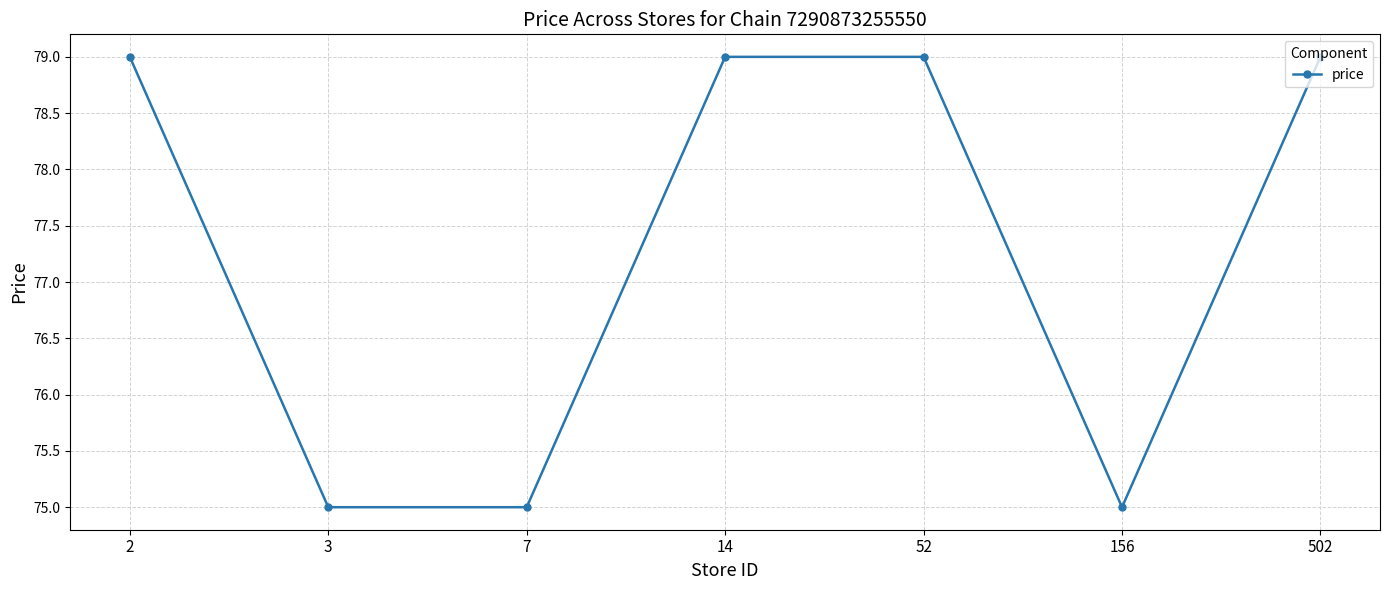

Reading right to left, transcribe all the data shown in this chart.

502=79	156=75	52=79	14=79	7=75	3=75	2=79